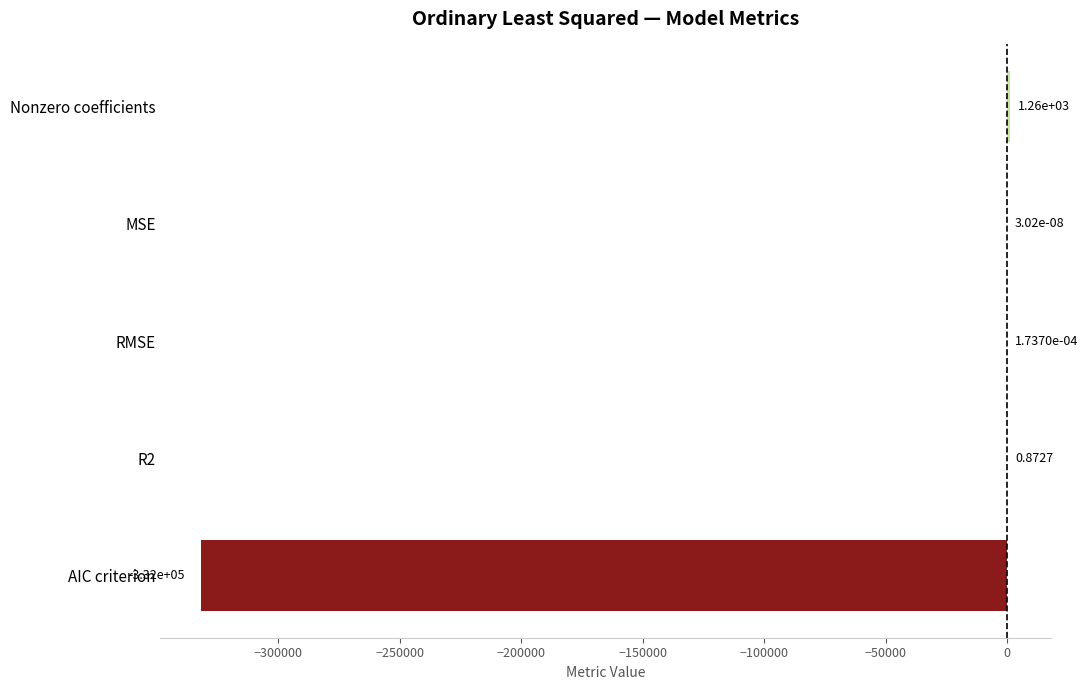

What is the change in value from Nonzero coefficients to RMSE?

-1260.0